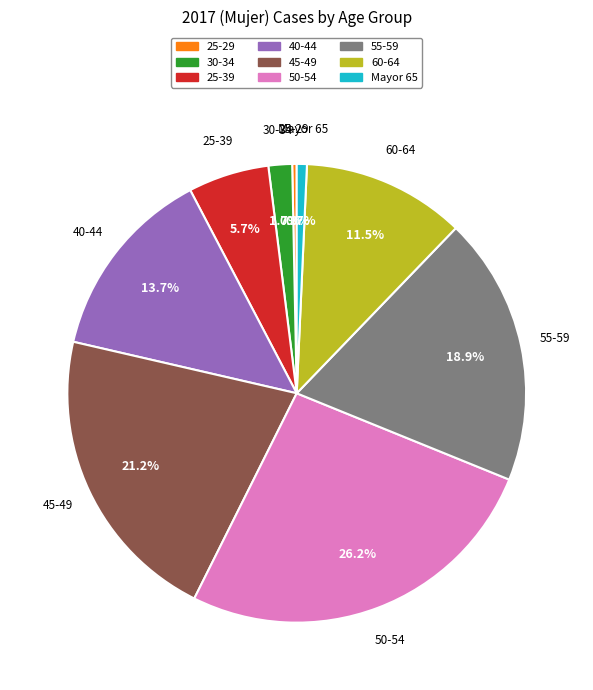

Is there any slice that represents more than half of the pie?

No